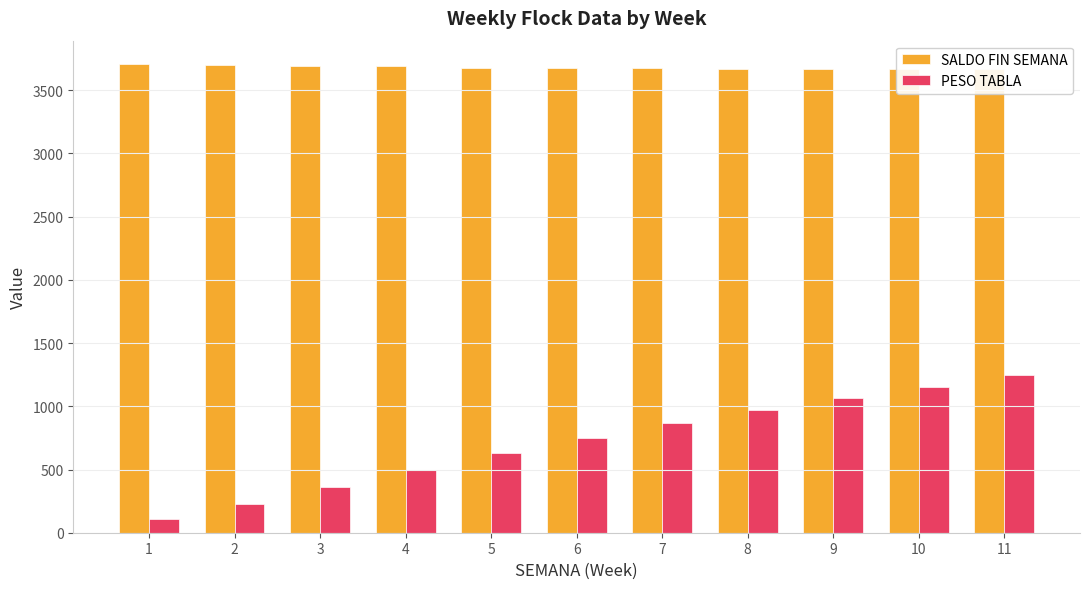

The value of SALDO FIN SEMANA at 6 is 1613. True or false?

False